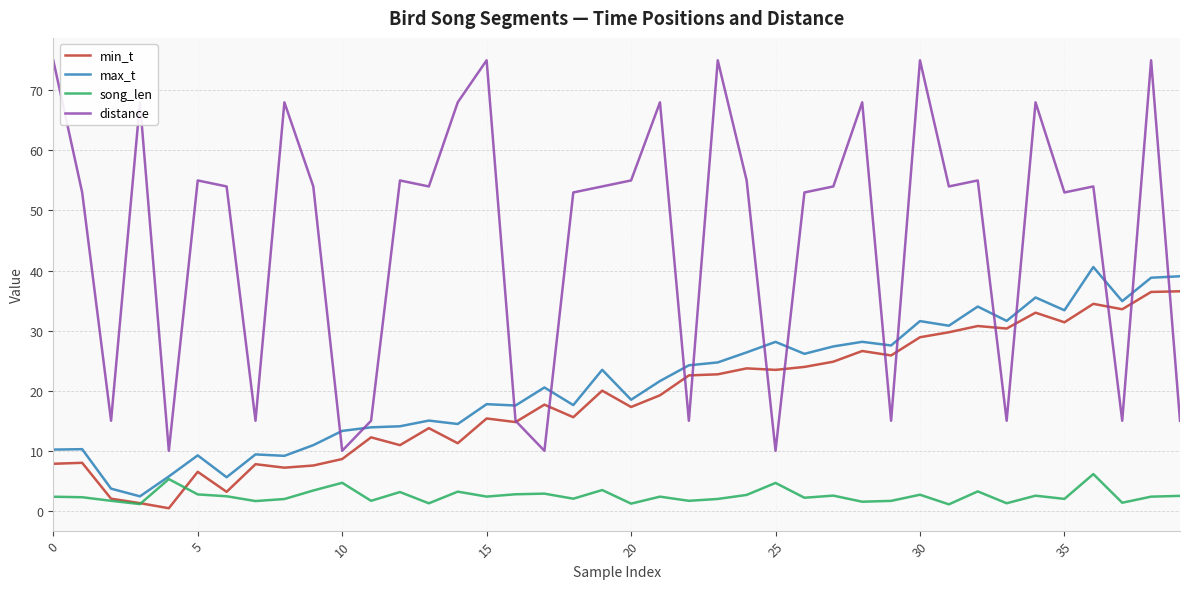

Rank the series by their maximum value, from lowest to highest.

song_len, min_t, max_t, distance